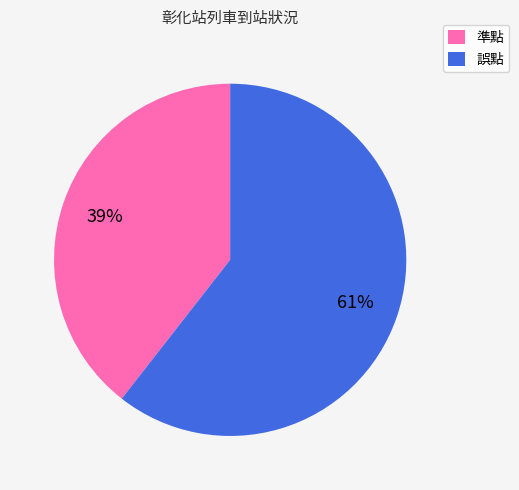

To the nearest percent, what is the average slice percentage?

50%